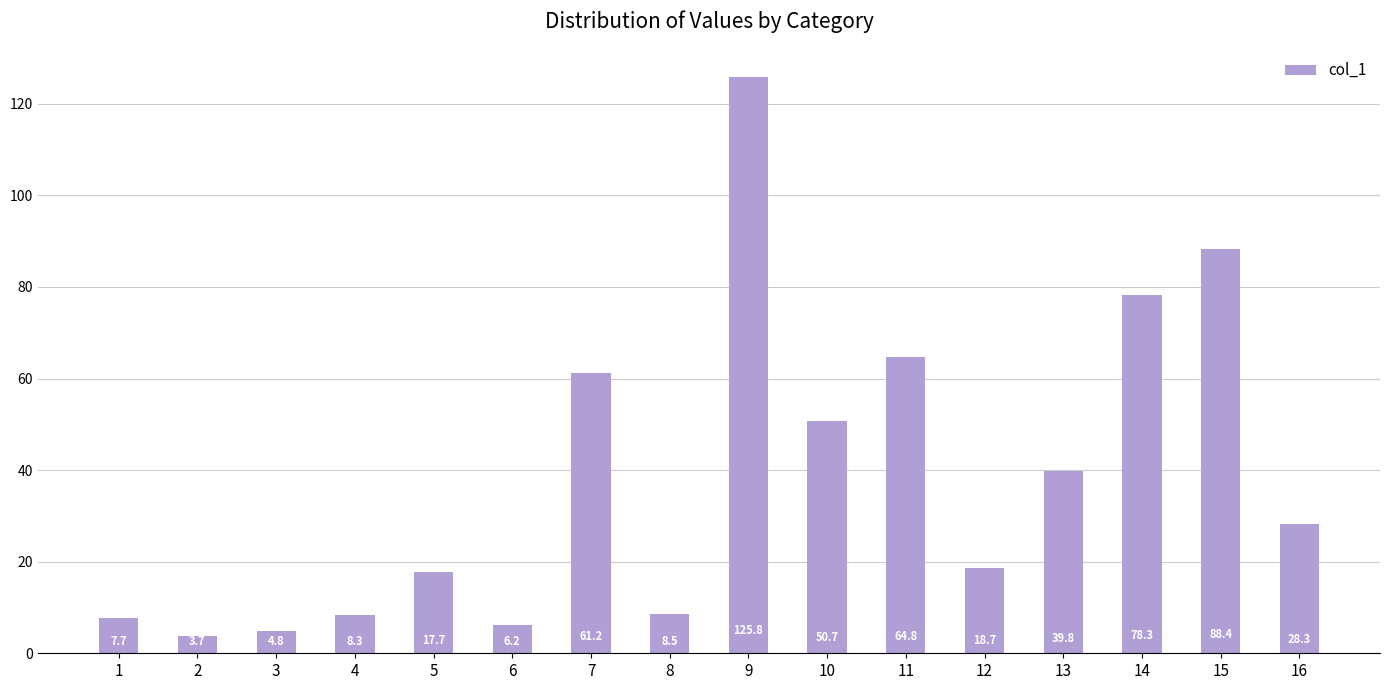

List the labels in order of value, smallest first.

2, 3, 6, 1, 4, 8, 5, 12, 16, 13, 10, 7, 11, 14, 15, 9